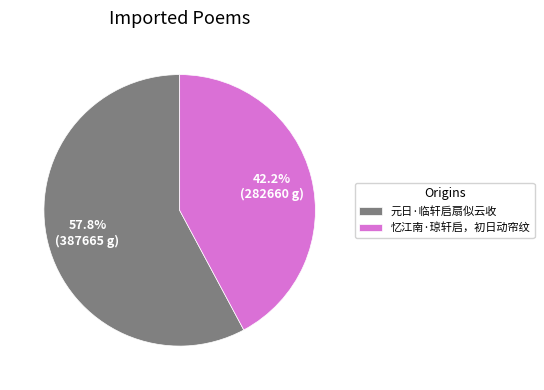

To the nearest percent, what is the difference between the largest and smallest slice percentages?

16%